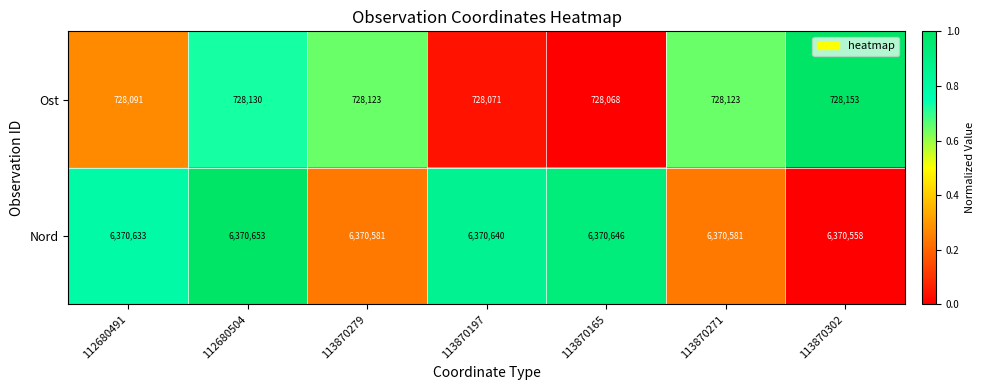

What is the difference between the maximum and minimum values in the Ost series?

85